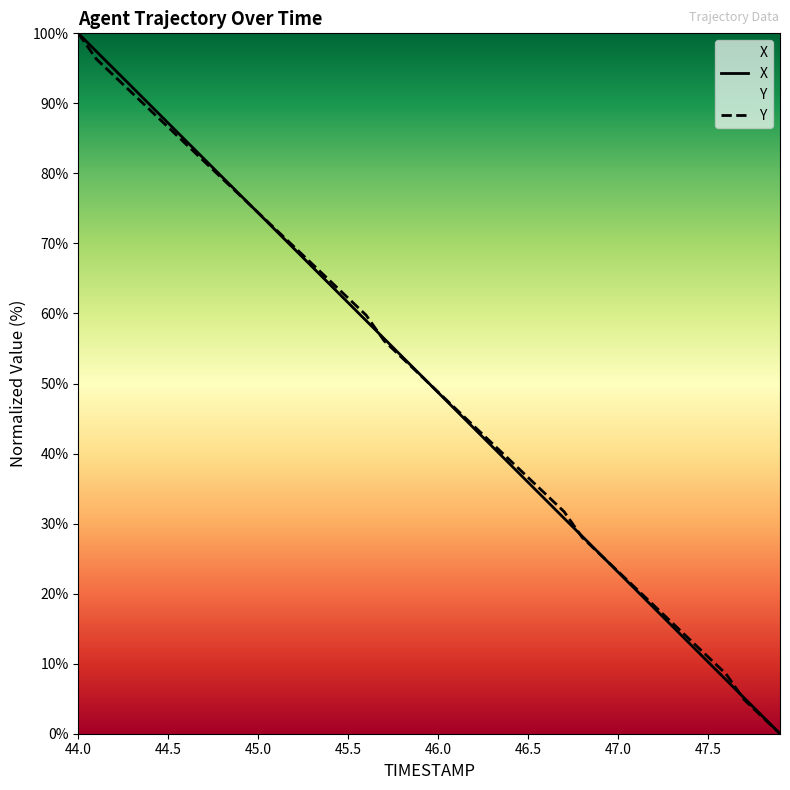

What is the average value of the Y series?

50.1